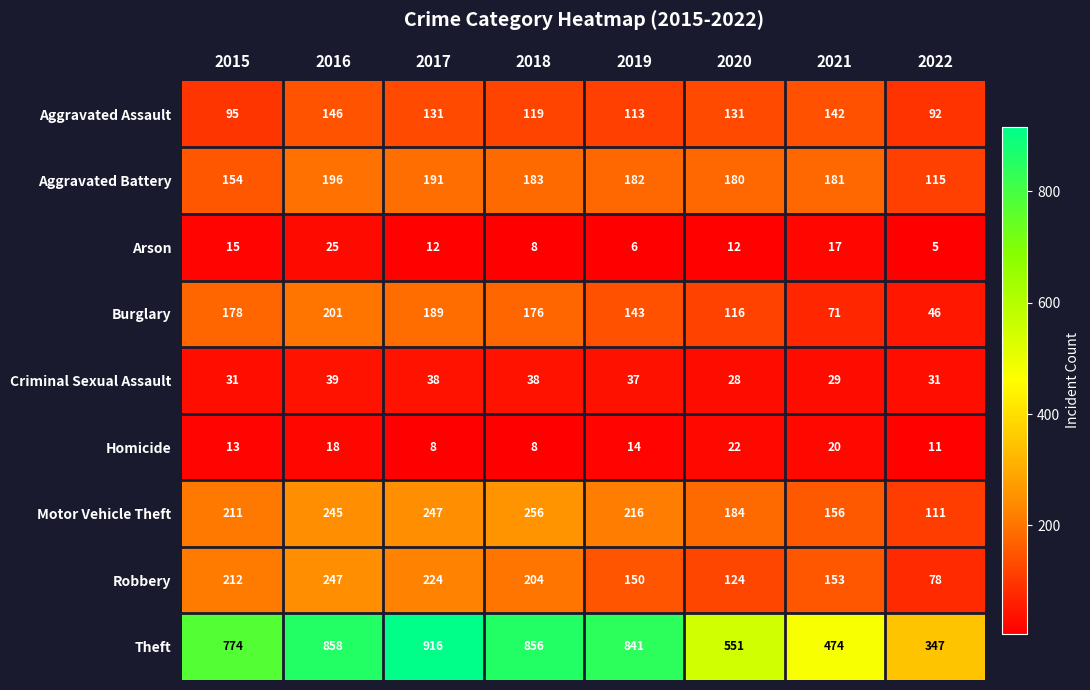

At which label does Criminal Sexual Assault first exceed 37?

2016